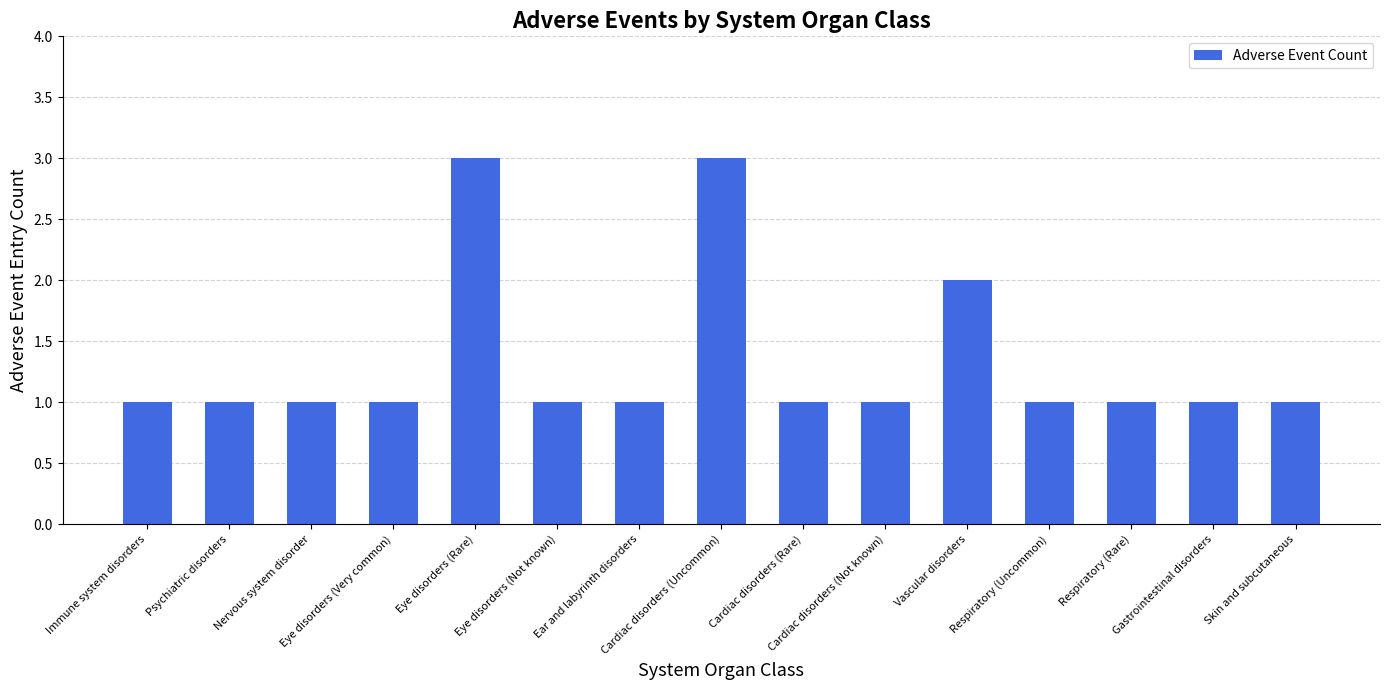

What is the greatest value displayed?

3